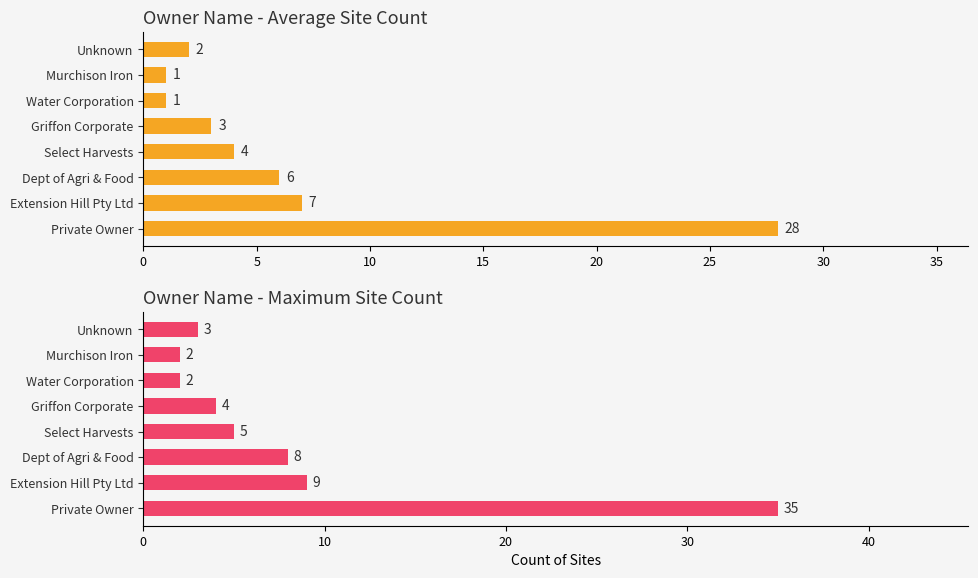

How many bars are there in total?

16